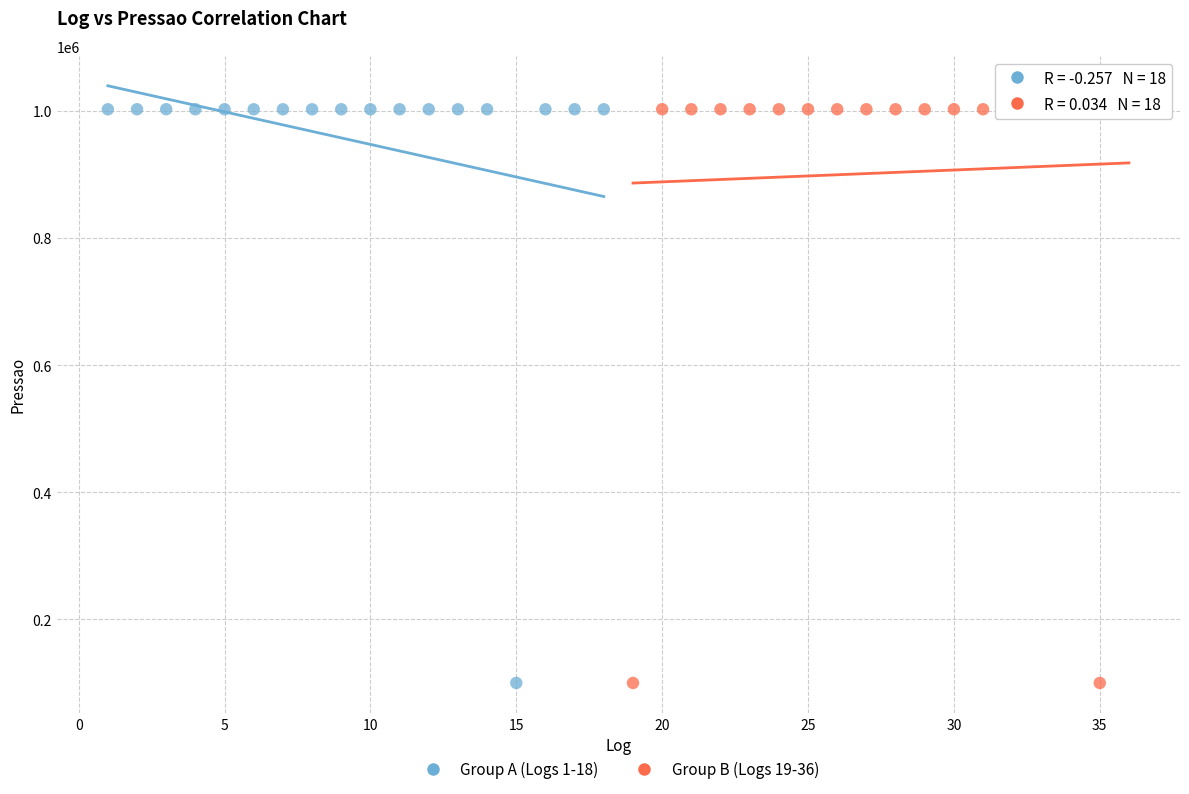

What are all the series names shown in the legend?

Group A (Logs 1-18), Group B (Logs 19-36)